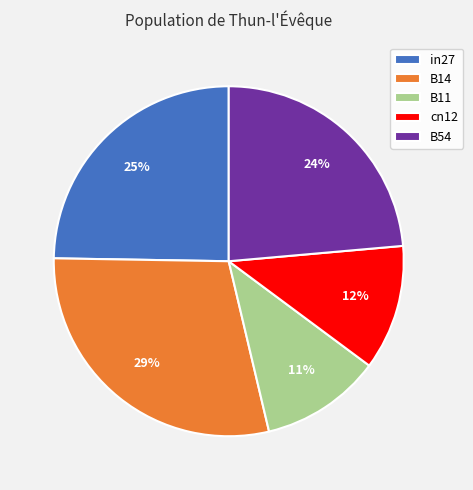

True or false: B14 accounts for 29% of the total.

True